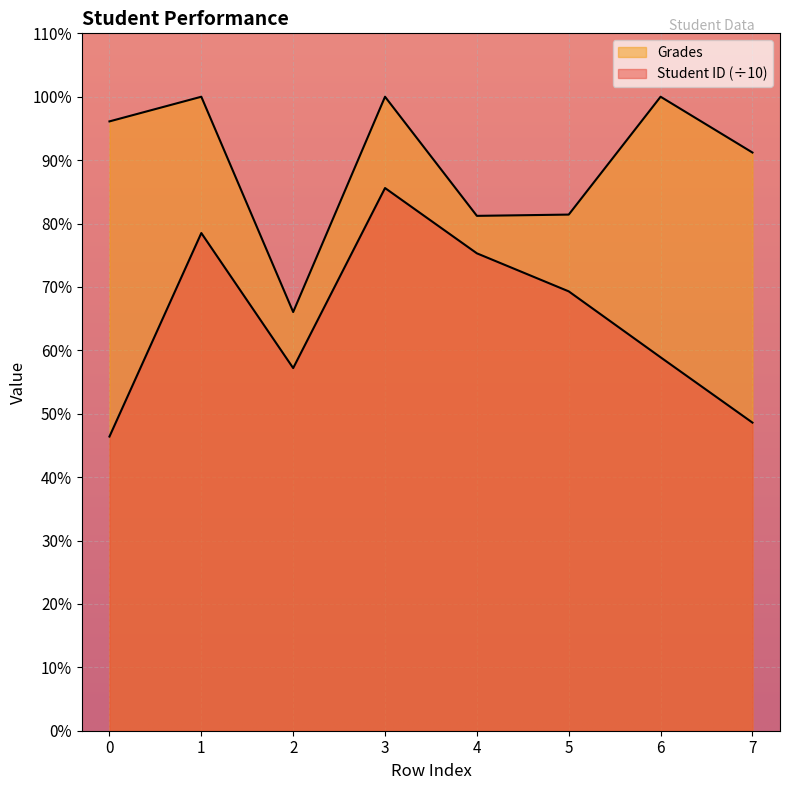

What is the average value of the Grades series?

89.5